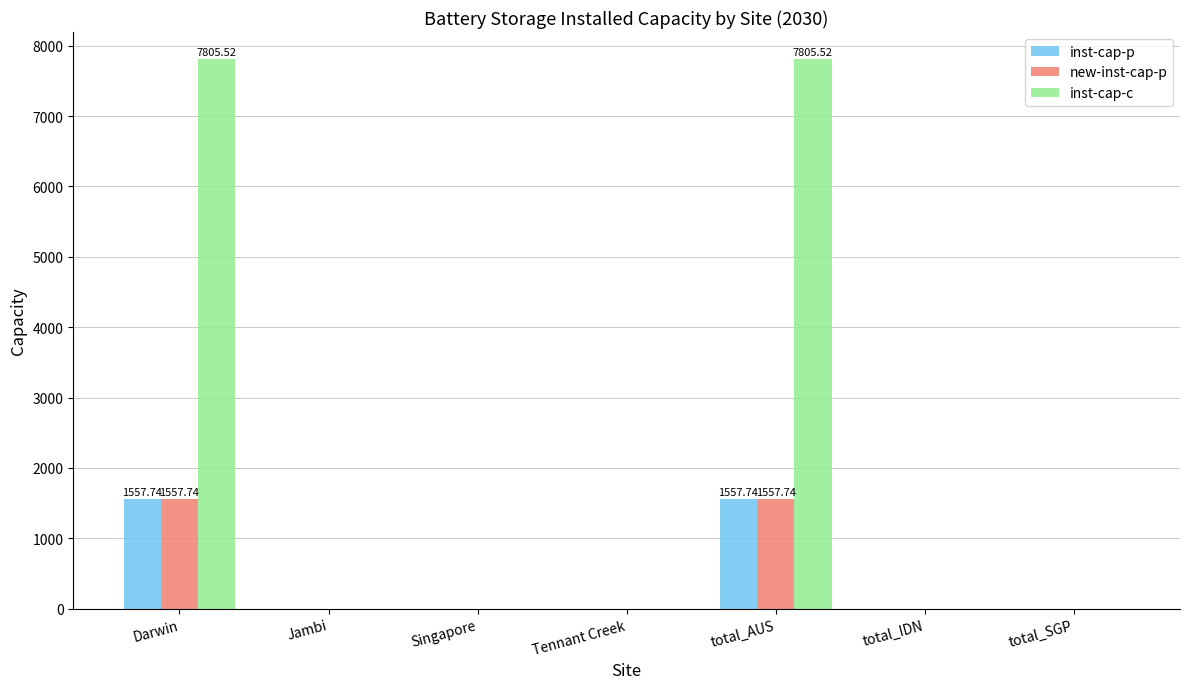

Reading left to right, transcribe all the data shown in this chart.

inst-cap-p: 1557.7	0.0	0.0	0.0	1557.7	0.0	0.0
new-inst-cap-p: 1557.7	0.0	0.0	0.0	1557.7	0.0	0.0
inst-cap-c: 7805.5	0.0	0.0	0.0	7805.5	0.0	0.0